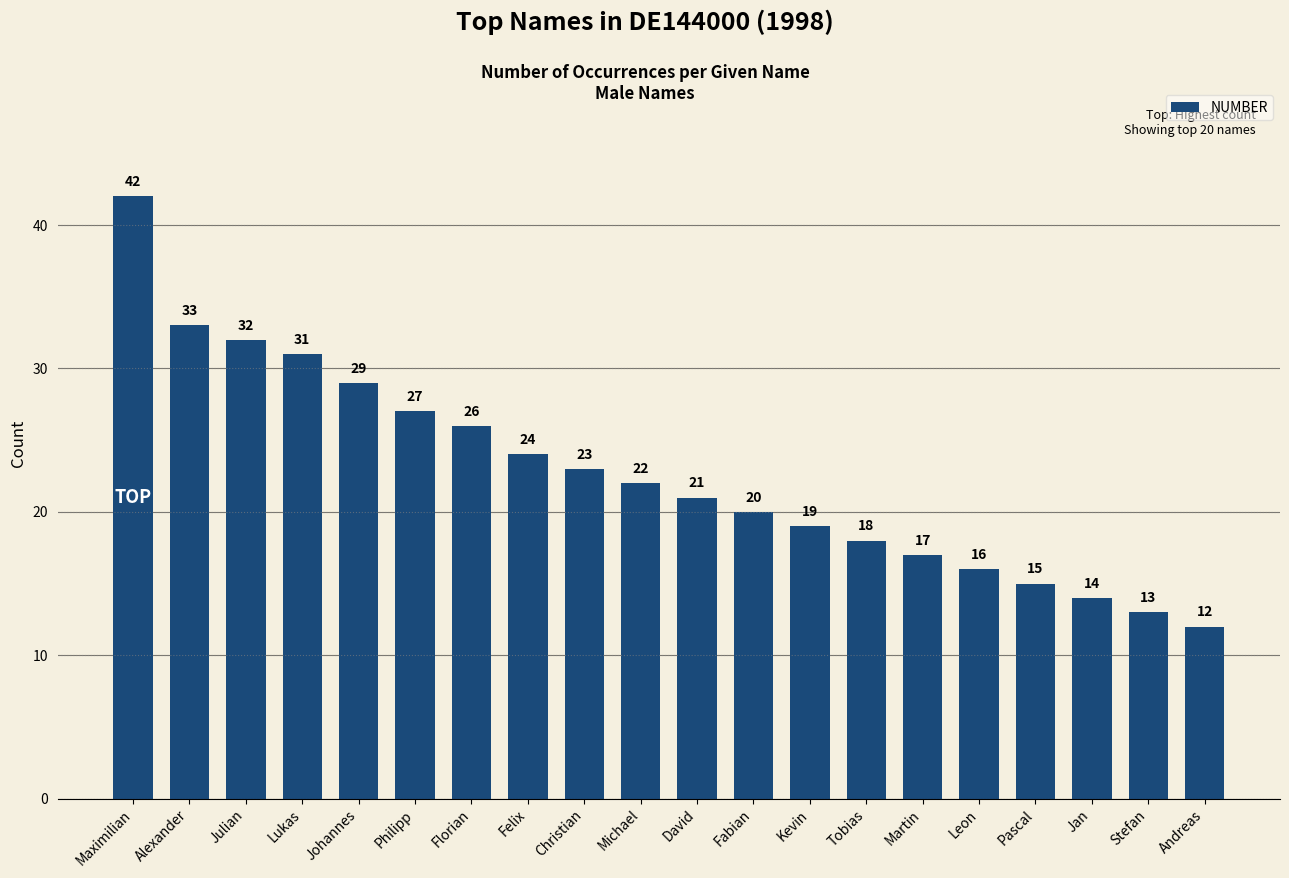

Which has a higher value, Maximilian or Florian?

Maximilian